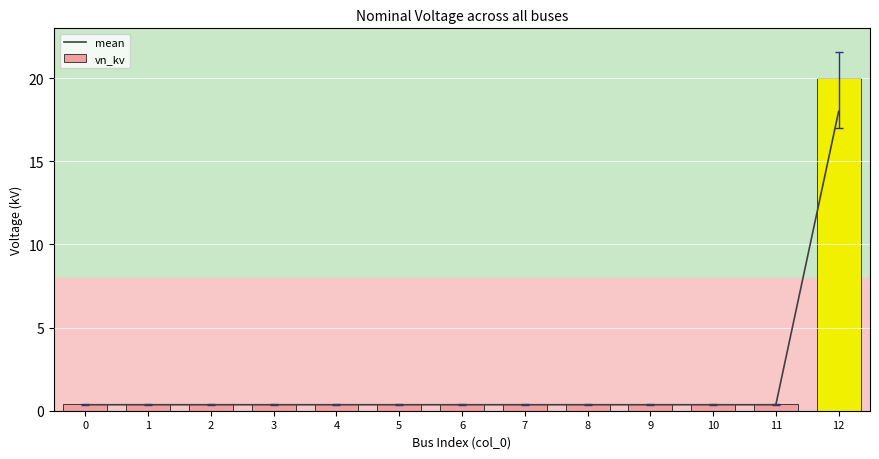

Reading left to right, what are all the values shown in this chart?

mean: 0=0.4	1=0.4	2=0.4	3=0.4	4=0.4	5=0.4	6=0.4	7=0.4	8=0.4	9=0.4	10=0.4	11=0.4	12=18.0
vn_kv: 0=0.4	1=0.4	2=0.4	3=0.4	4=0.4	5=0.4	6=0.4	7=0.4	8=0.4	9=0.4	10=0.4	11=0.4	12=20.0